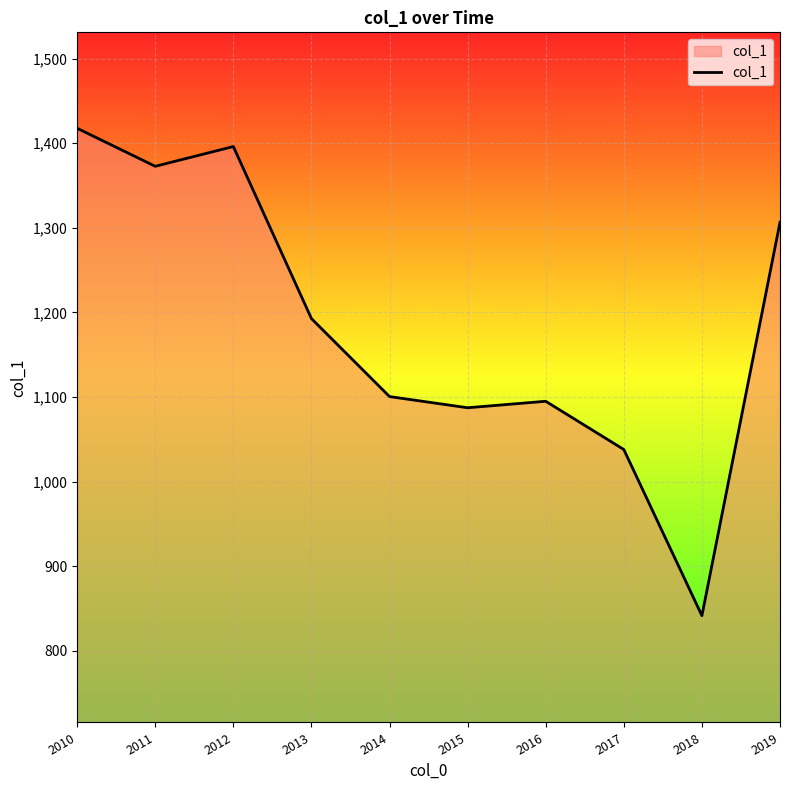

What is the change in value from 2015 to 2017?

-49.4